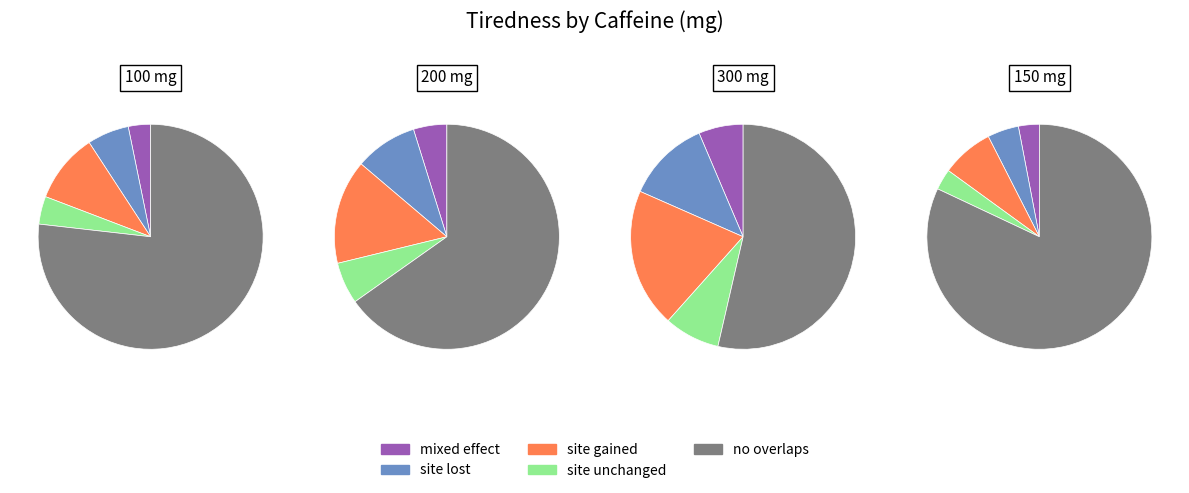

What percentage do 200 and 100 together represent?

47.6%